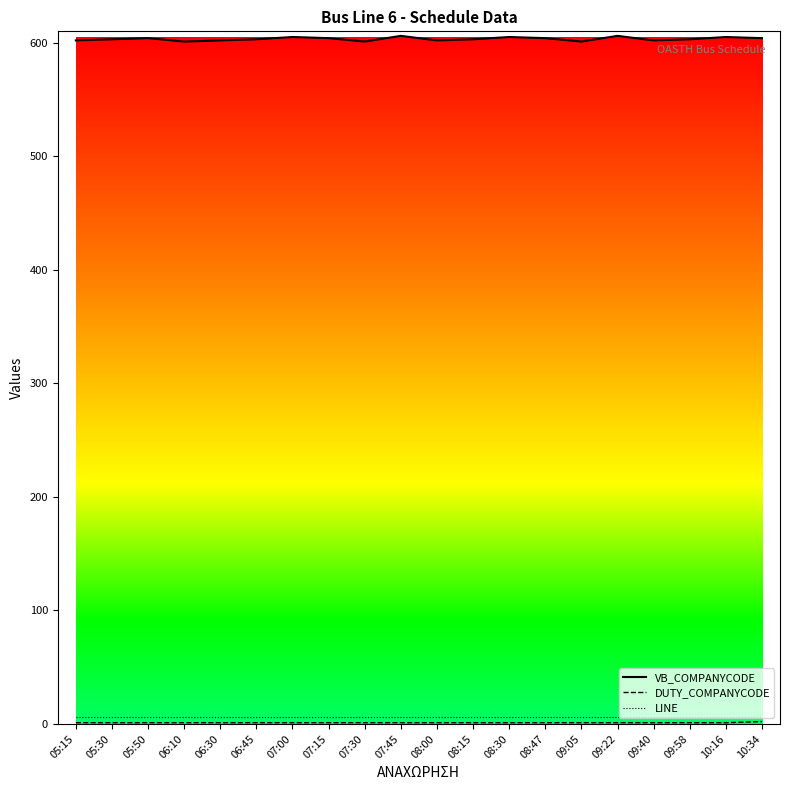

How many series are shown in this chart?

3